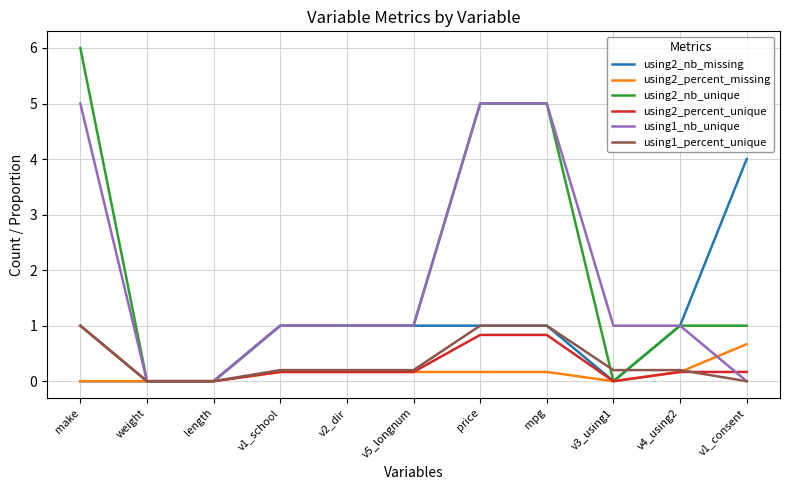

Which label corresponds to the largest value in the chart?

make